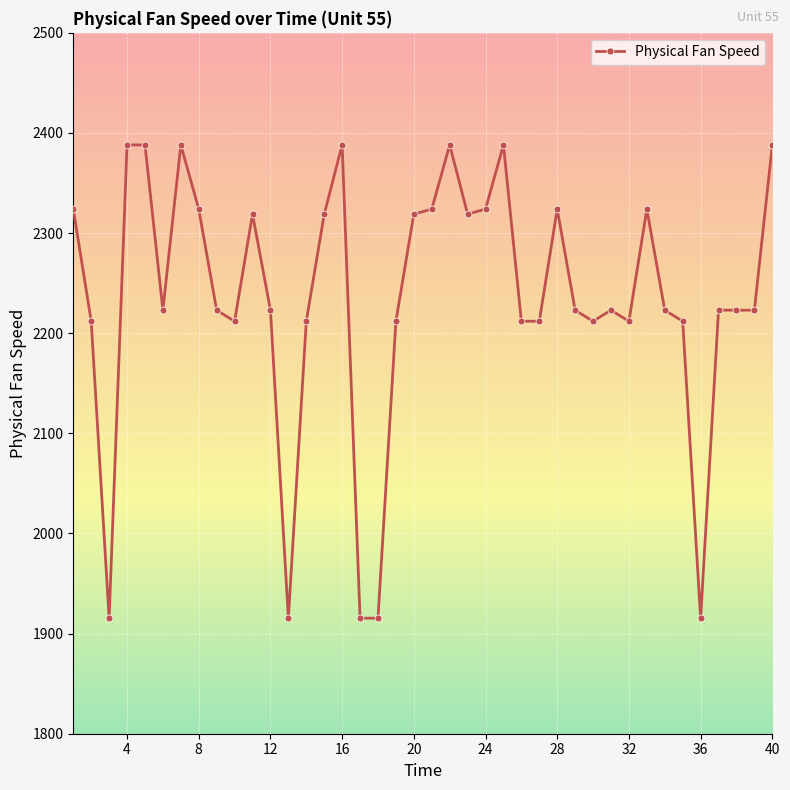

What is the sum of all values?

89427.7